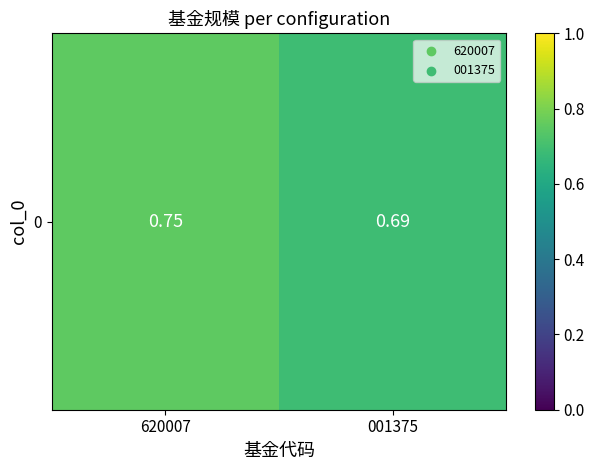

Reading left to right, transcribe all the data shown in this chart.

0.8	0.7